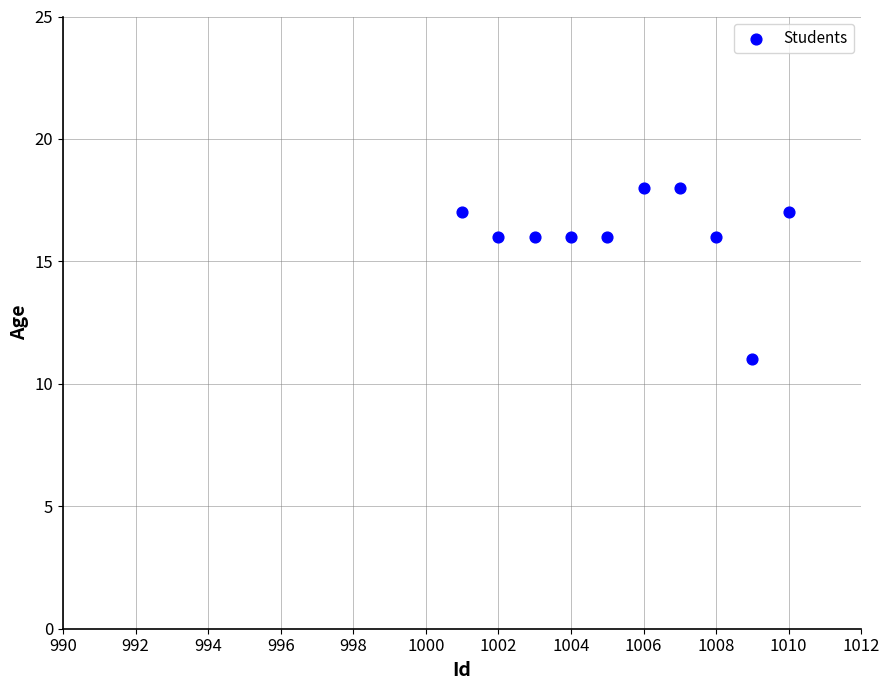

What is the range of Y values (max minus min)?

7